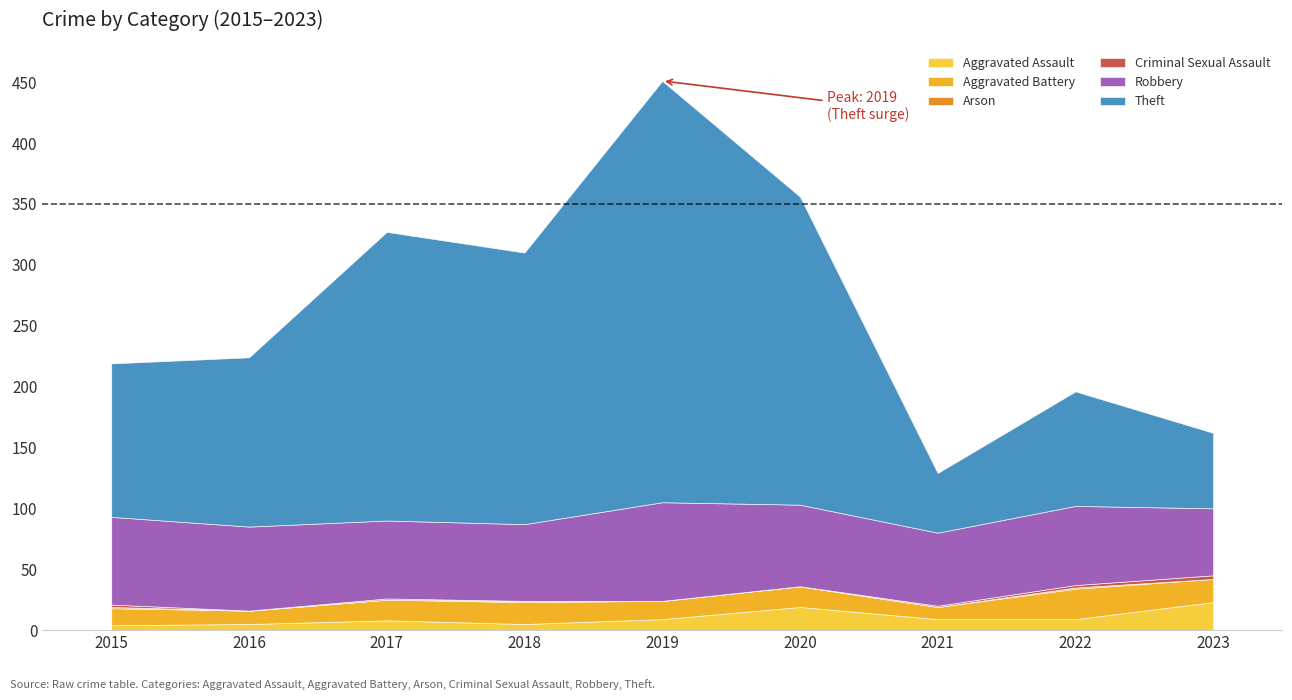

True or false: Criminal Sexual Assault and Theft cross at least once.

False